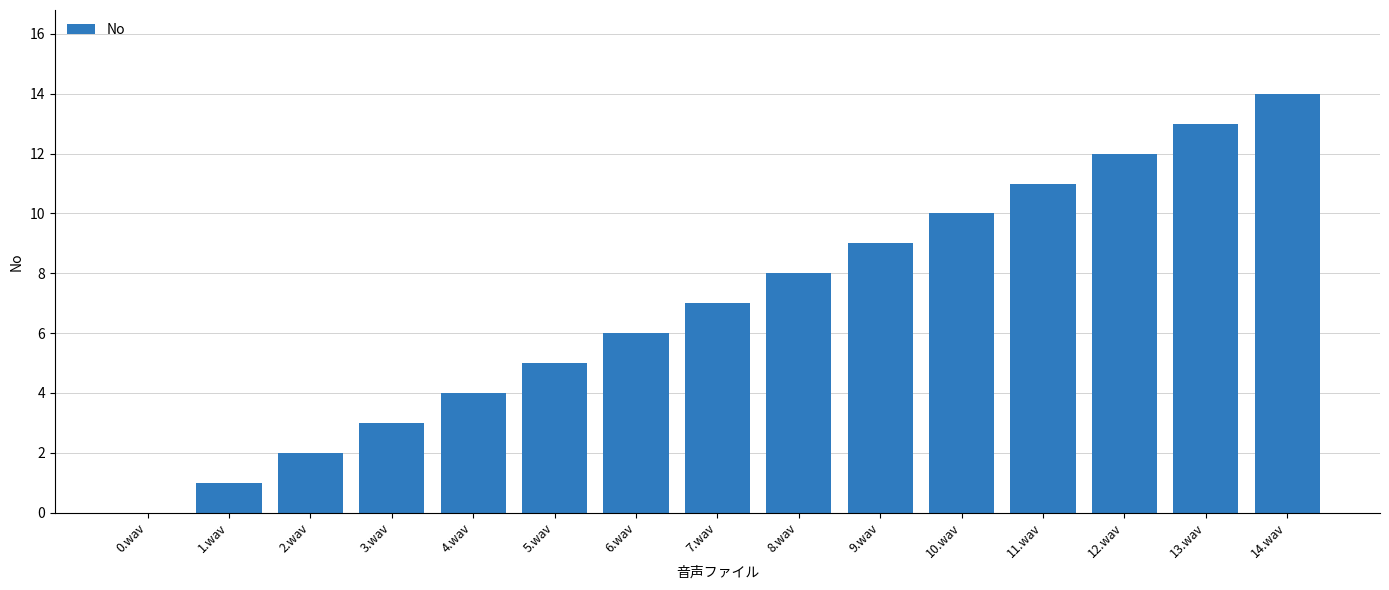

True or false: the data shows 22 at 14.wav.

False